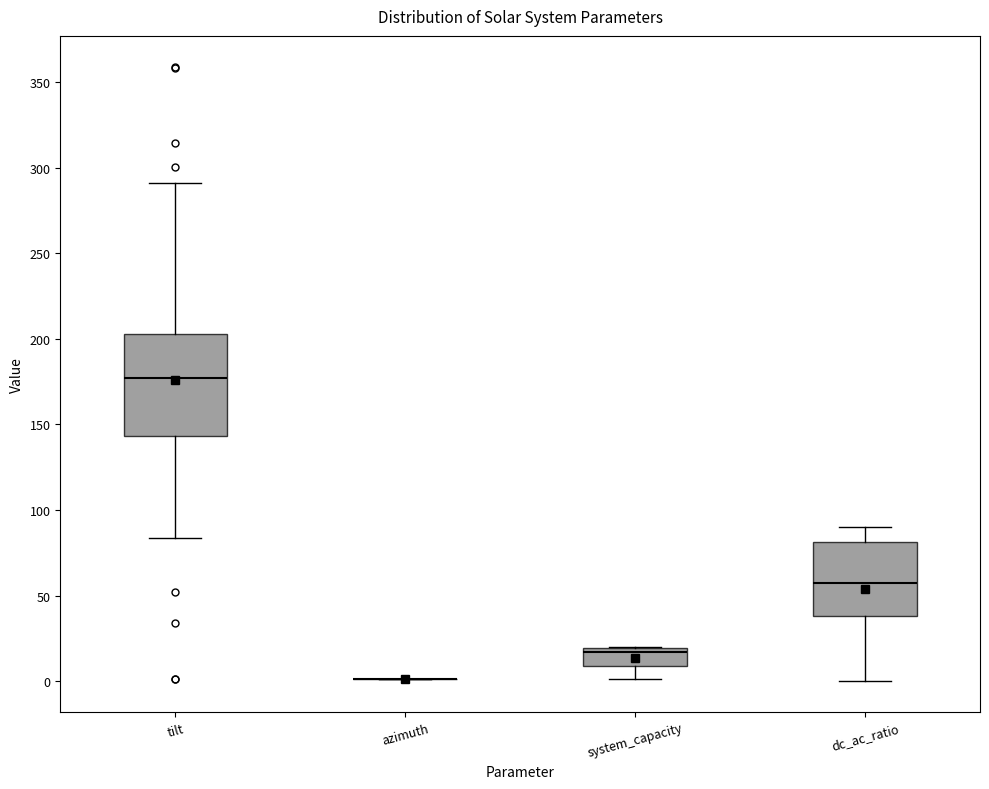

Where does the lower whisker of the box for tilt end on the y-axis? The values are not printed on the chart, so give them approximately, as read against the axis.

85